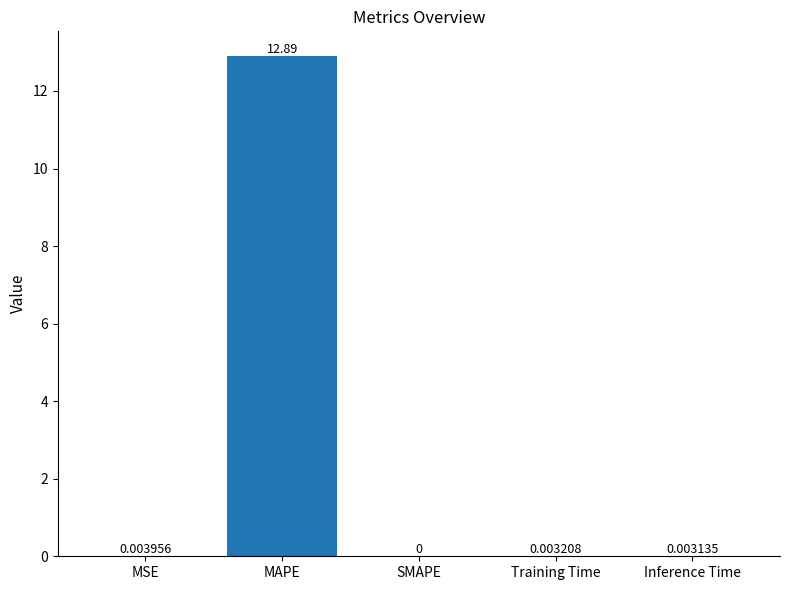

What is the change in value from MAPE to Training Time?

-12.9